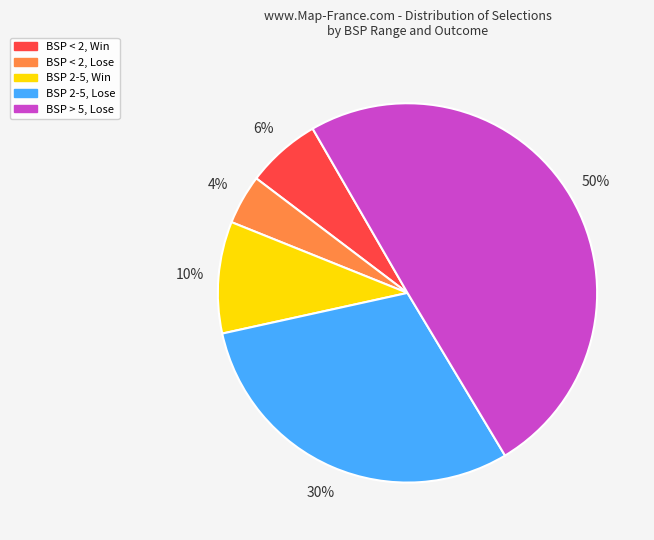

To the nearest percent, what is the difference between the largest and smallest slice percentages?

46%